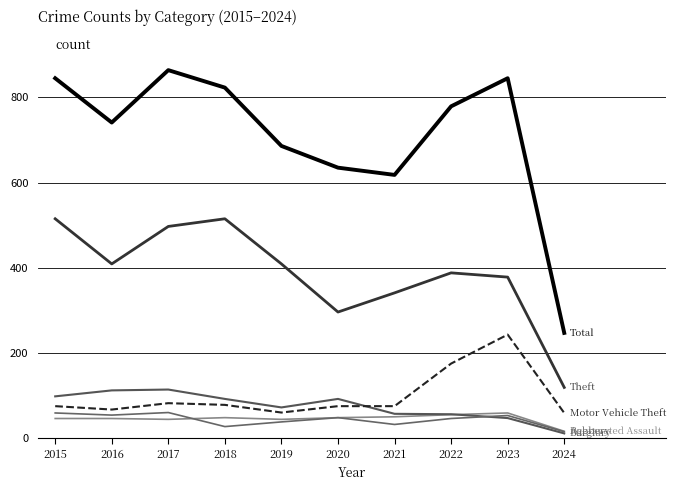

True or false: Theft has a value of 187 at 2015.

False